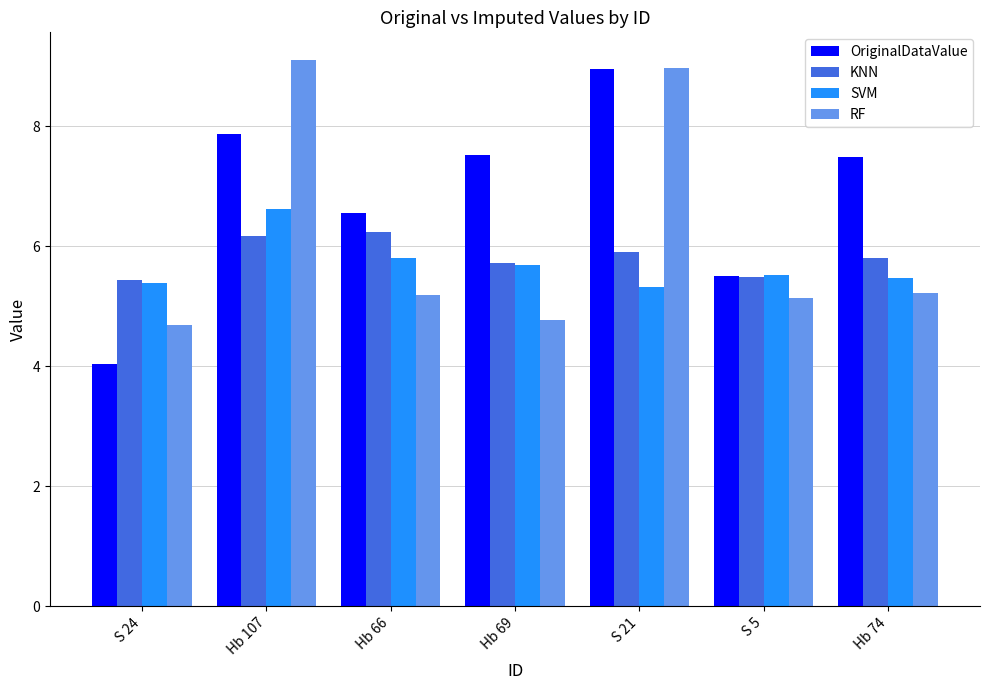

Rank the series by their maximum value, from highest to lowest.

RF, OriginalDataValue, SVM, KNN